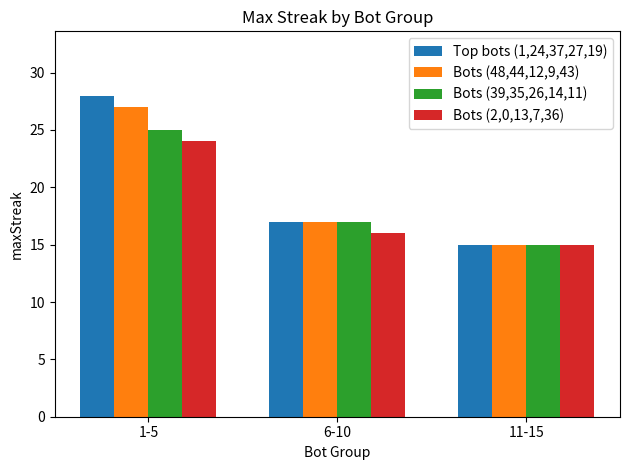

Where does the Bots (39,35,26,14,11) series first go above 17?

1-5